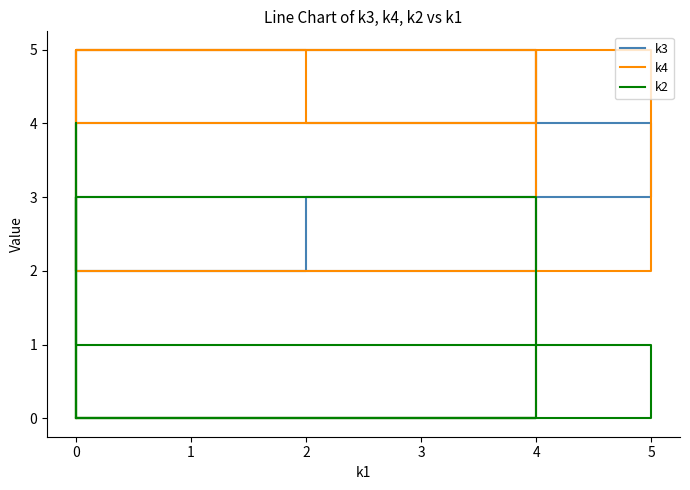

Does the chart display data point markers on the line(s)?

No